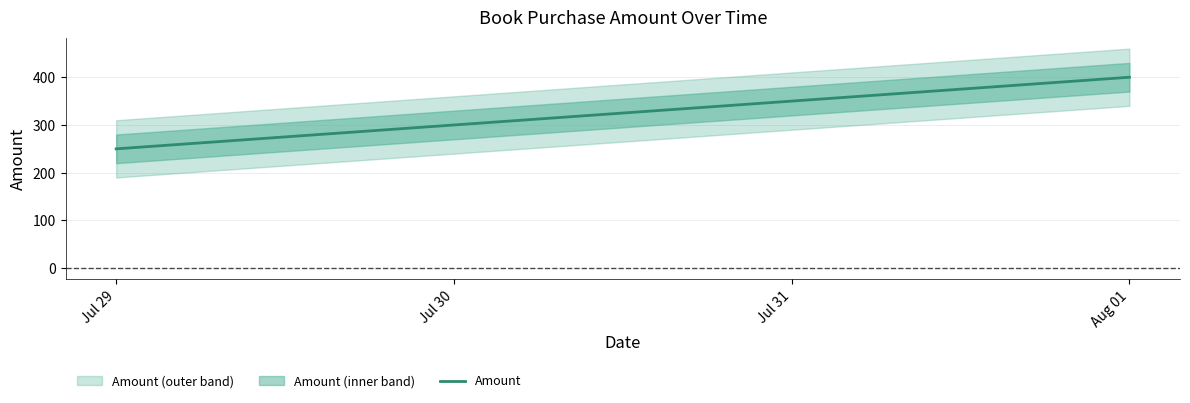

Which has a higher value, Jul 31 or Jul 29?

Jul 31